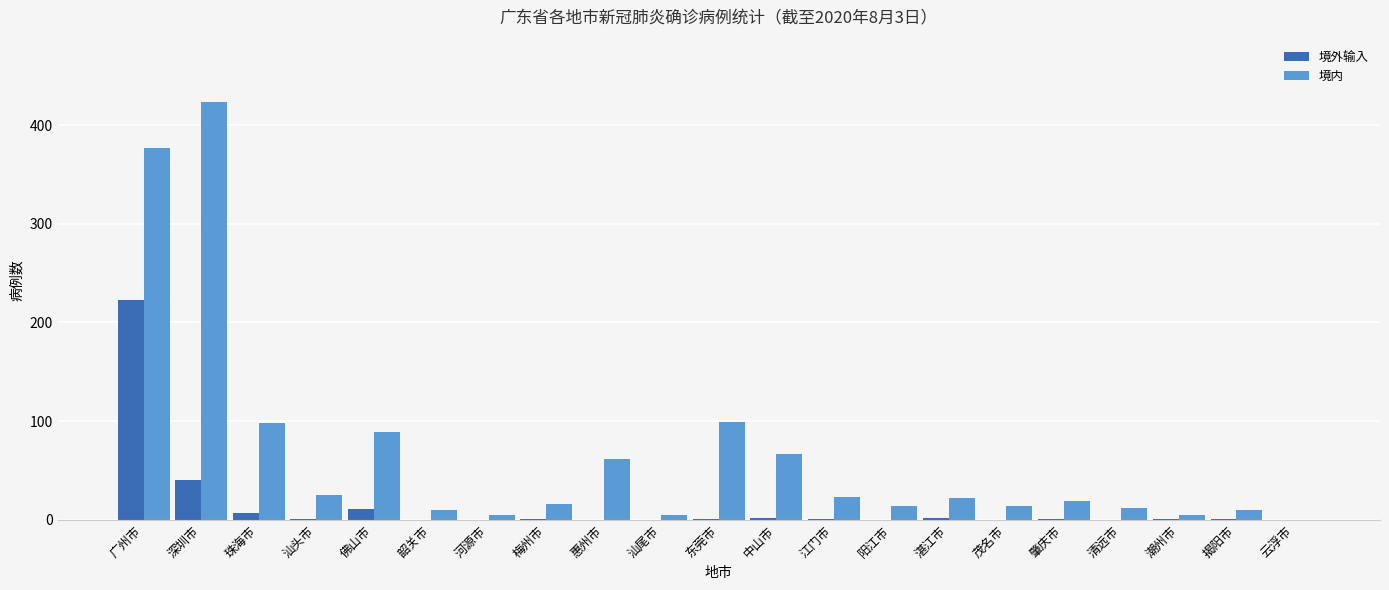

The 境内 series shows 112 at 中山市. True or false?

False